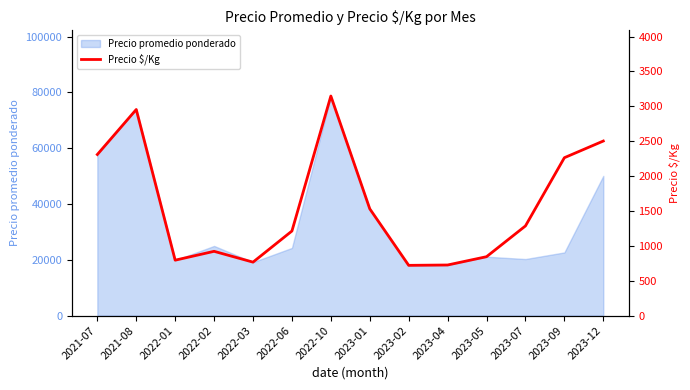

What is the change in value from 2023-09 to 2023-12?

+239